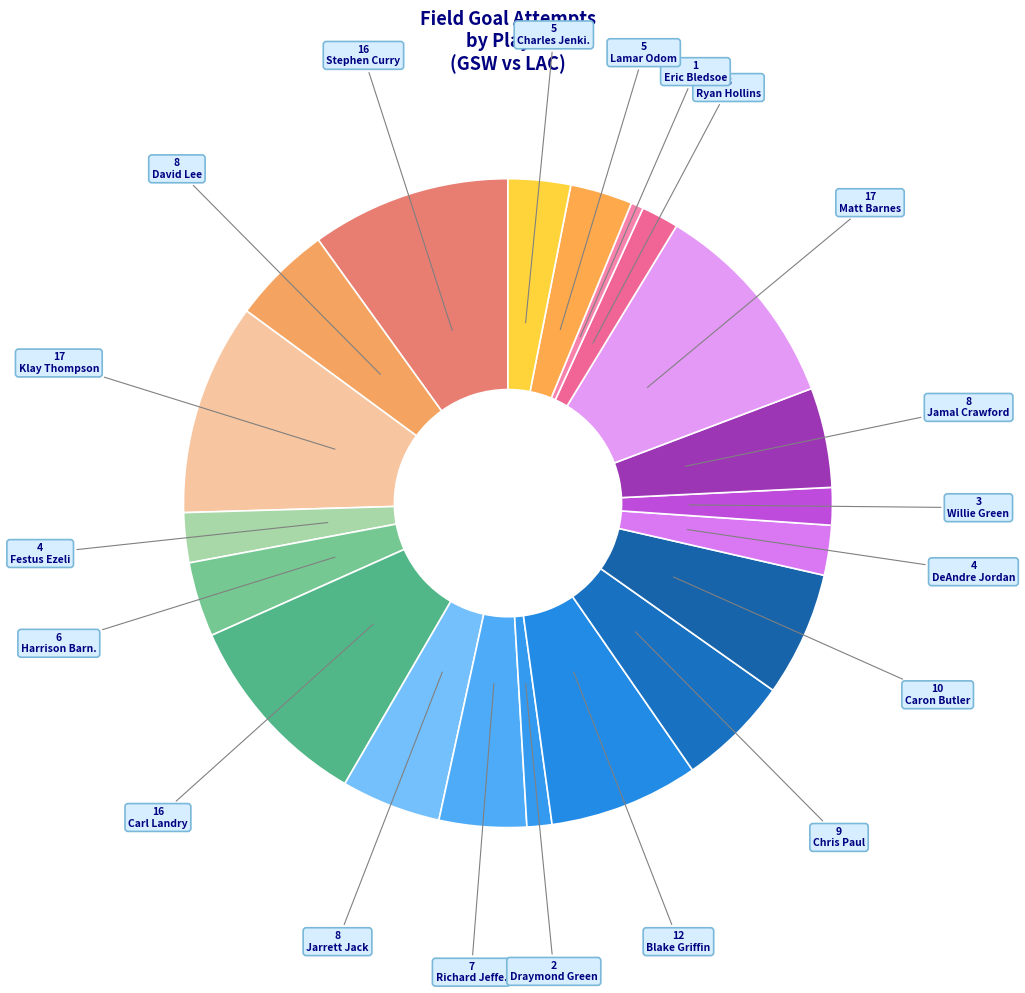

How many segments does this pie chart have?

20